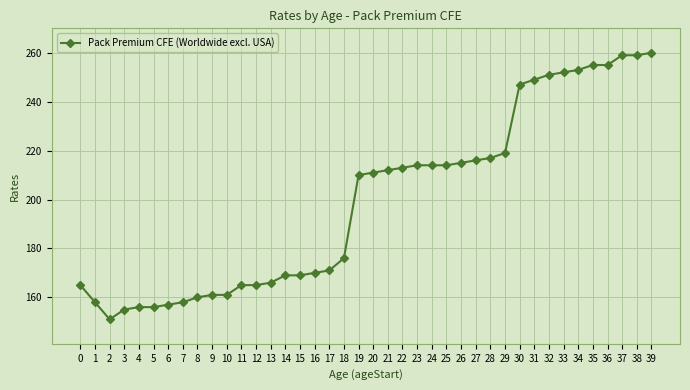

What is the difference between the values at 24 and 36?

41